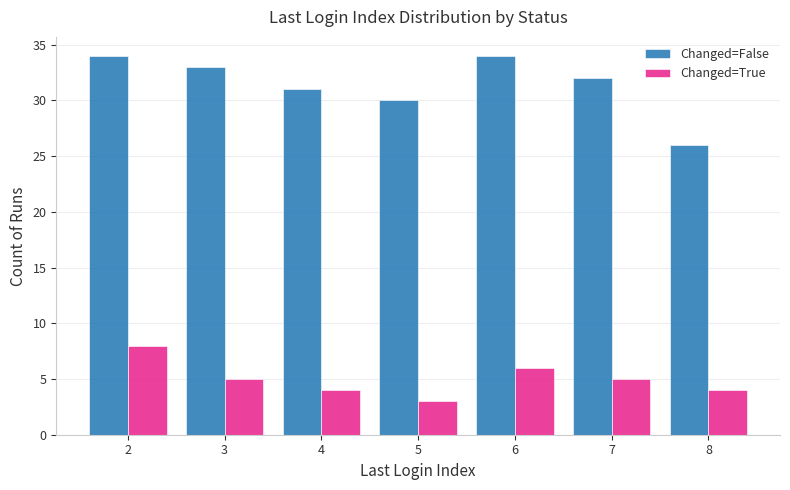

Reading left to right, what are all the values shown in this chart?

Changed=False: 34	33	31	30	34	32	26
Changed=True: 8	5	4	3	6	5	4